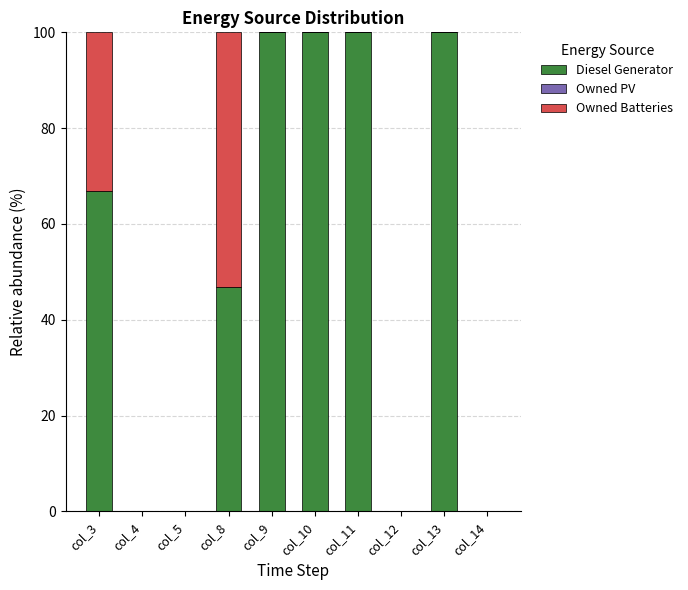

The Diesel Generator series shows 0.0 at col_4. True or false?

True